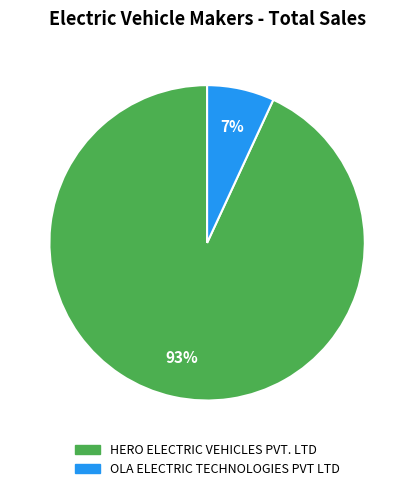

The HERO ELECTRIC VEHICLES PVT. LTD slice represents 79% of the pie. True or false?

False